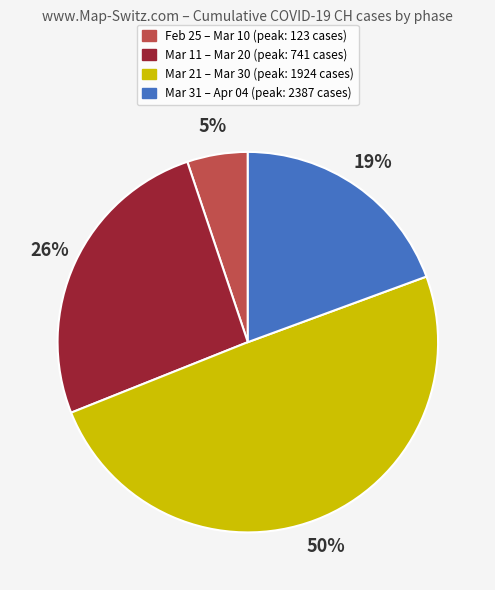

To the nearest percent, what is the average slice percentage?

25%